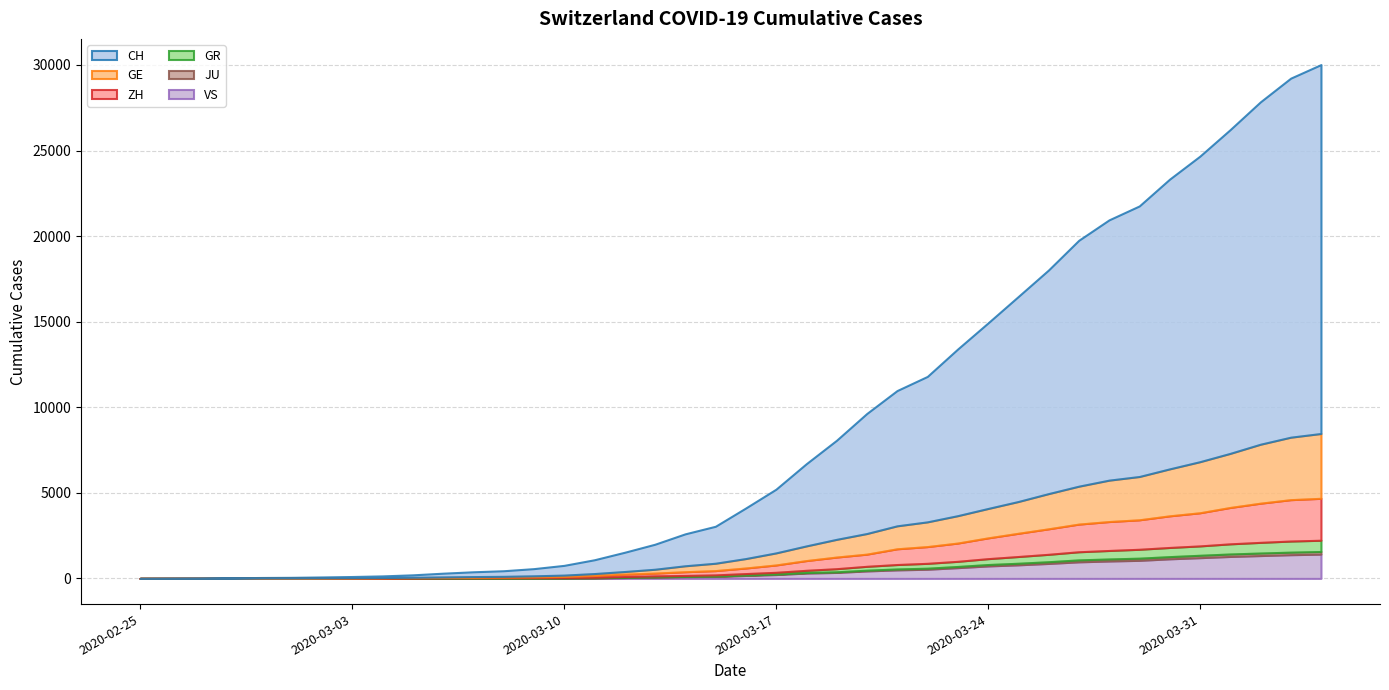

How many data points in ZH are above 326?

19